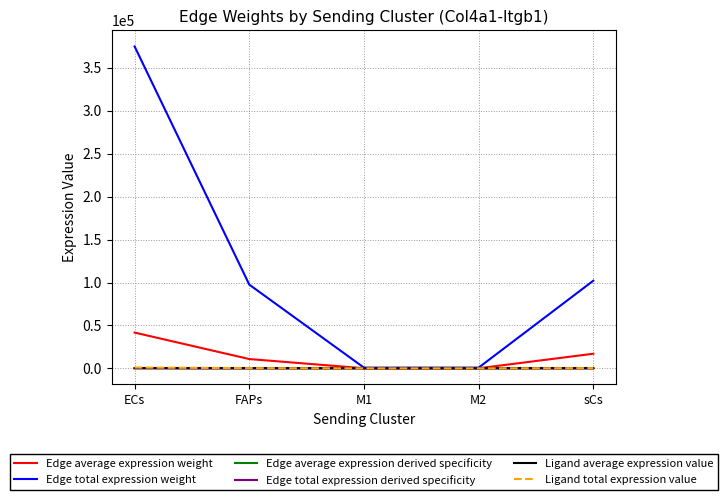

Where does the Edge average expression weight series first go above 10836?

ECs